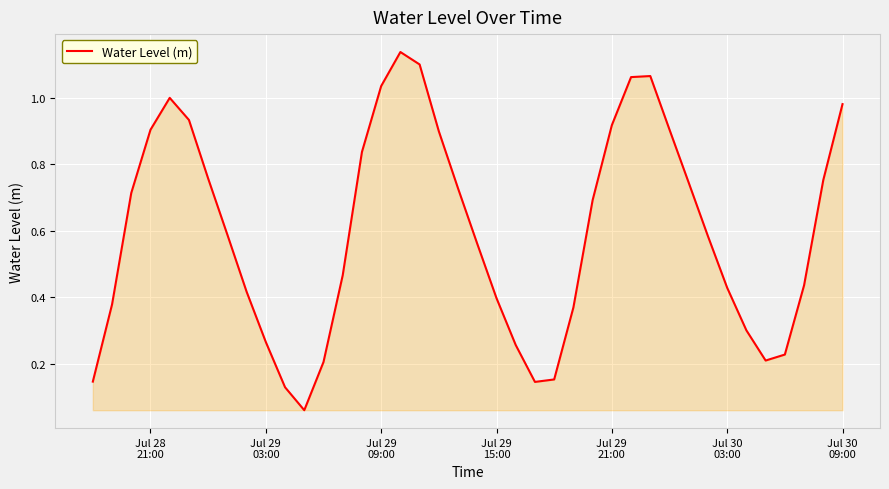

How many distinct data groups are displayed?

1